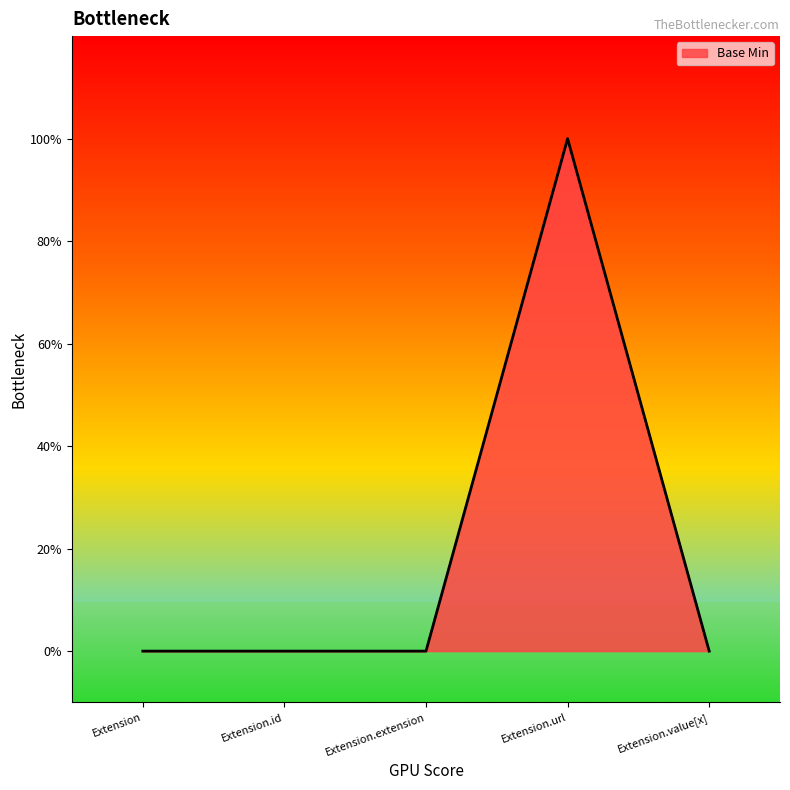

Does the chart have visible grid lines?

No